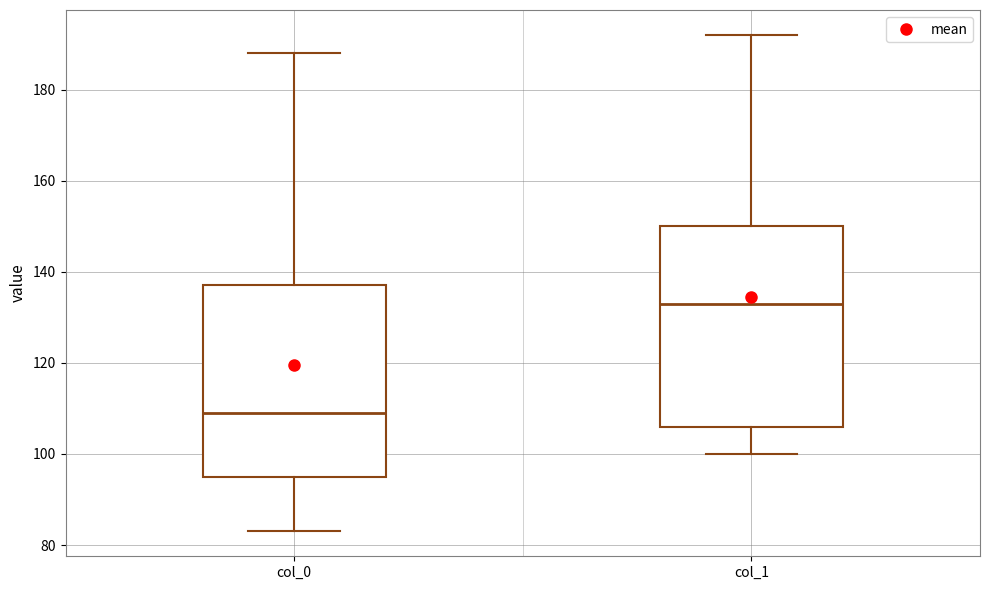

Where is the lower edge of the box for col_1 on the y-axis? The values are not printed on the chart, so give them approximately, as read against the axis.

106